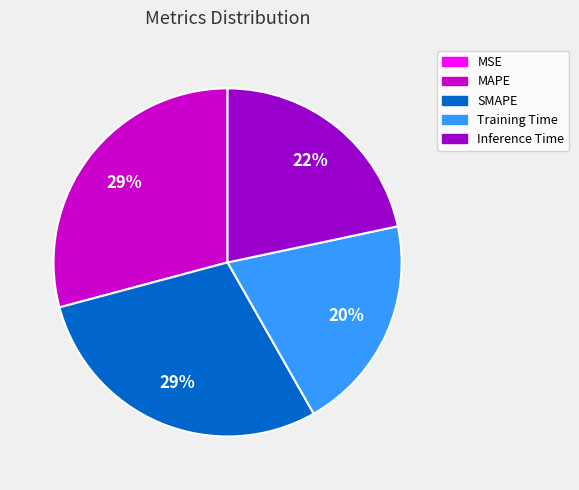

What percentage is the Training Time slice, to the nearest percent?

20%